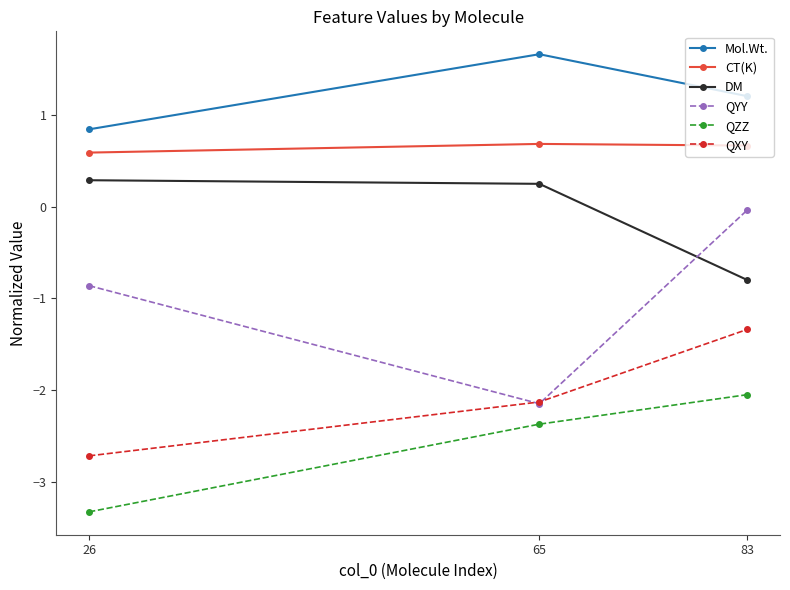

At which category is the sum across all series the highest?

83